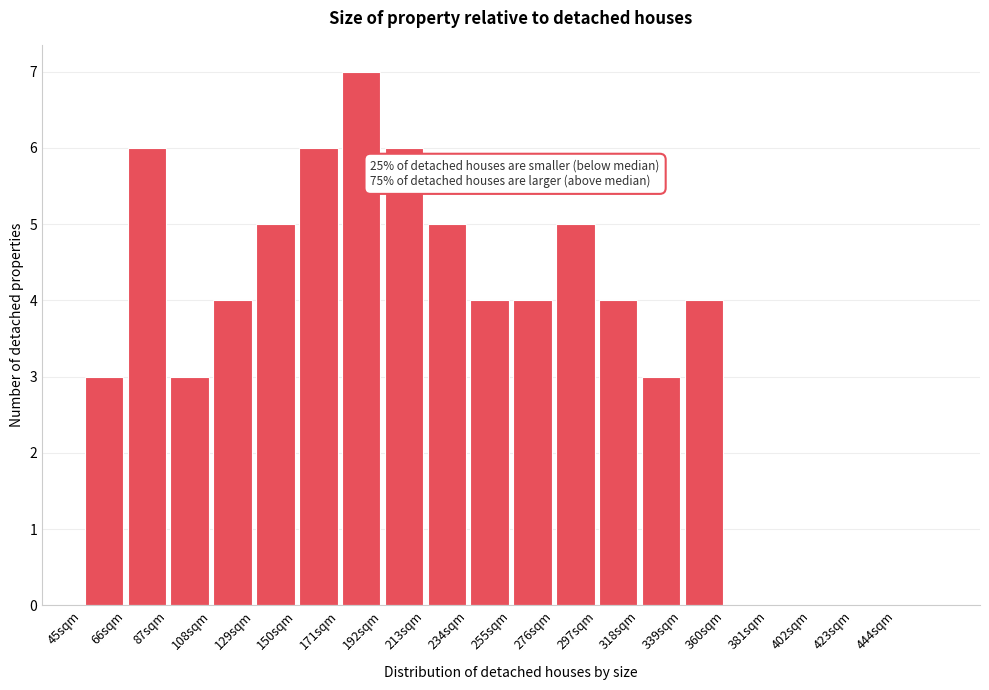

Which range on the x-axis has the tallest bar?

171 to 192